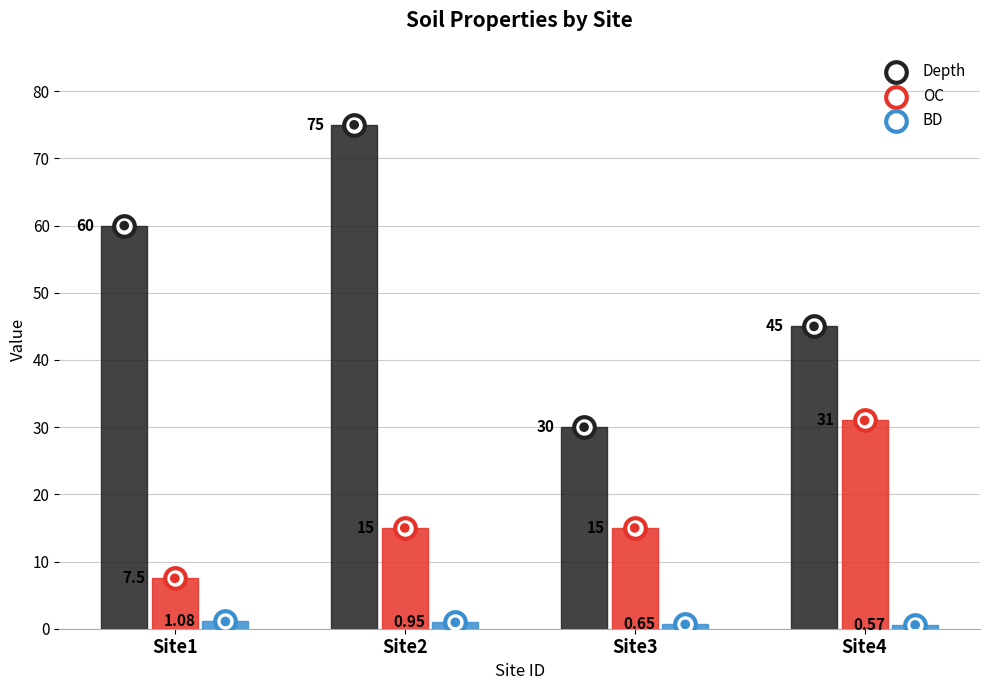

What is the total value across all series at Site4?

76.6